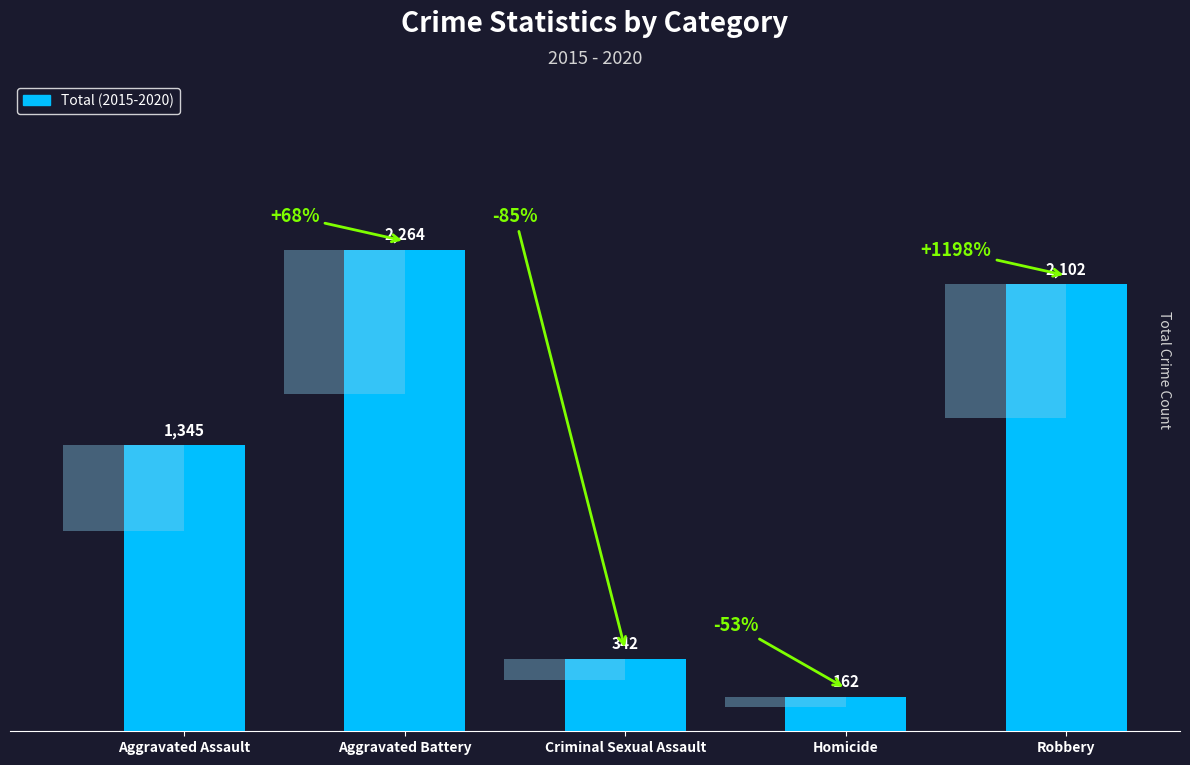

Is it true that the value at Homicide is 162?

True